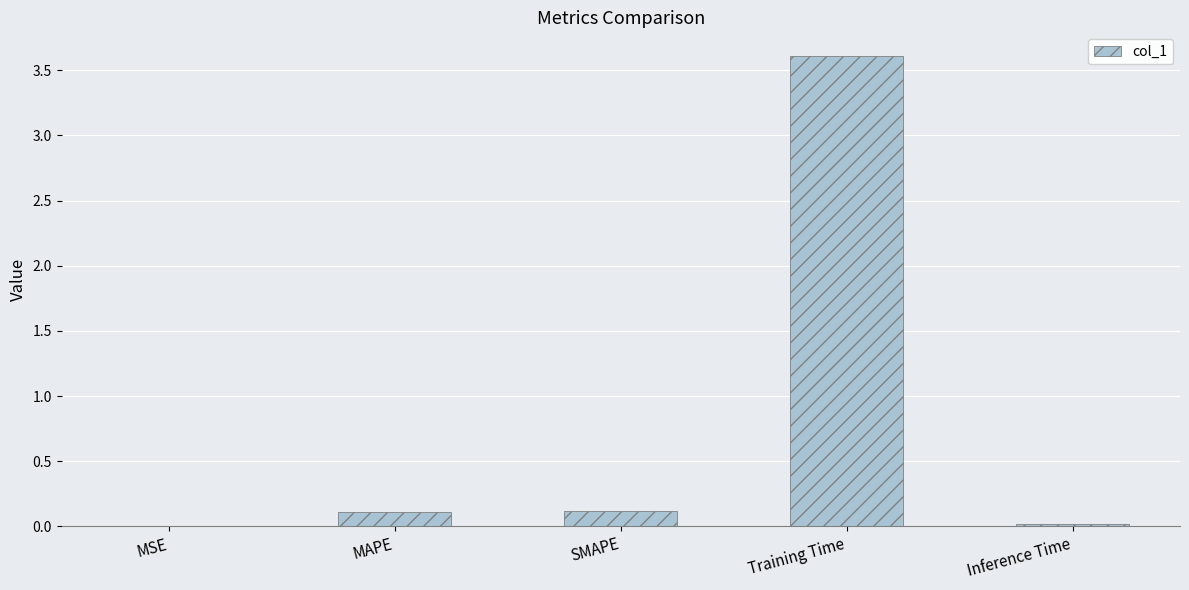

The value at MAPE is 0.1. True or false?

True